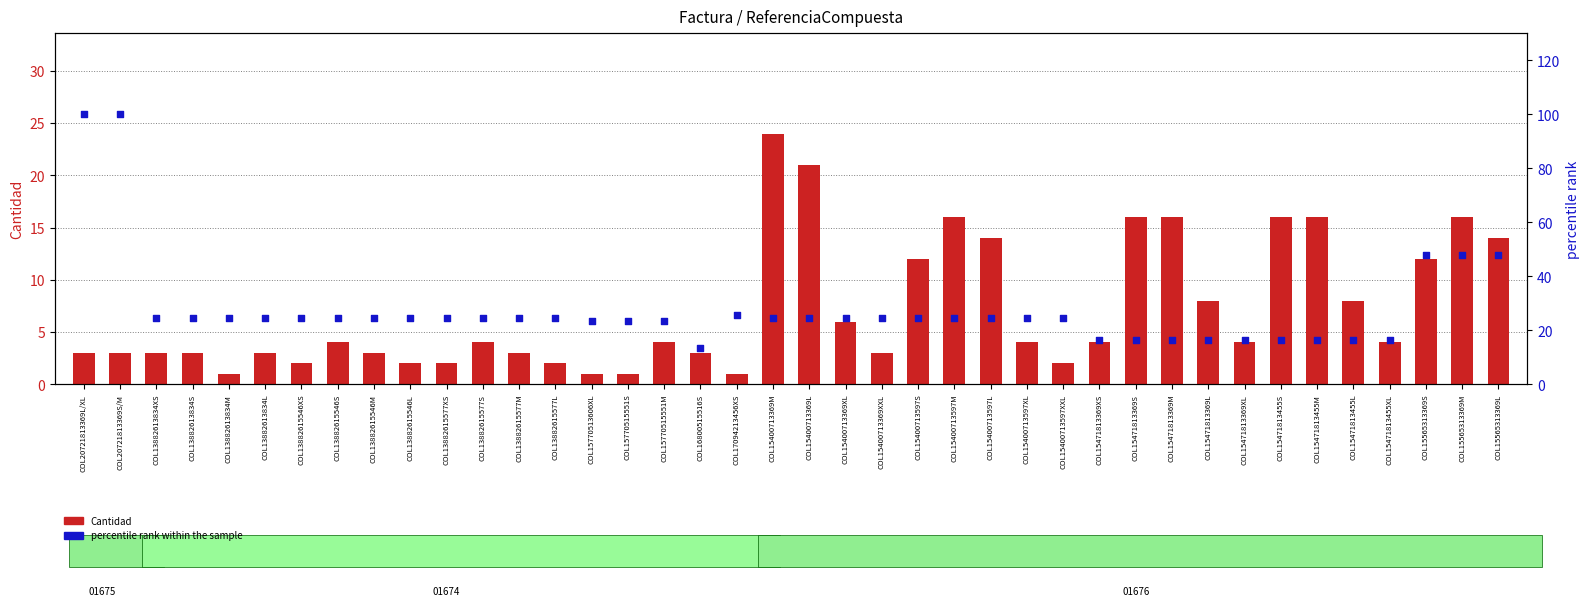

At how many categories does at least one series exceed 86?

2